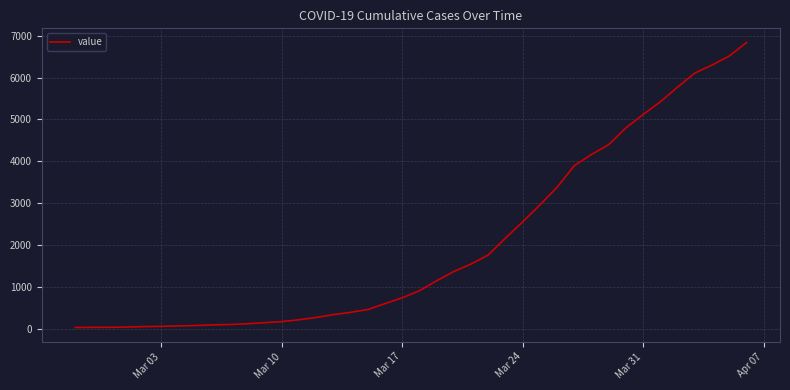

What is the difference between the maximum and minimum values?

6792